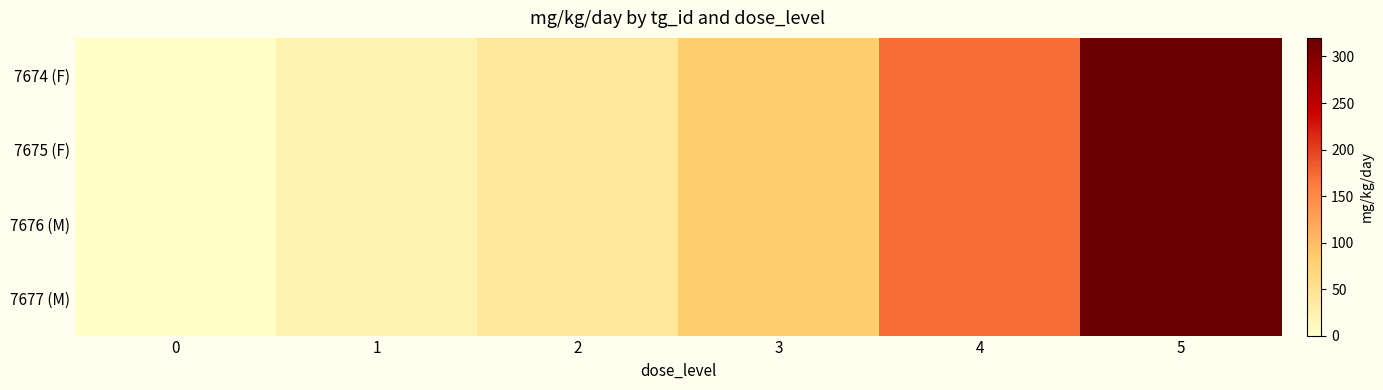

What is the greatest value displayed?

320